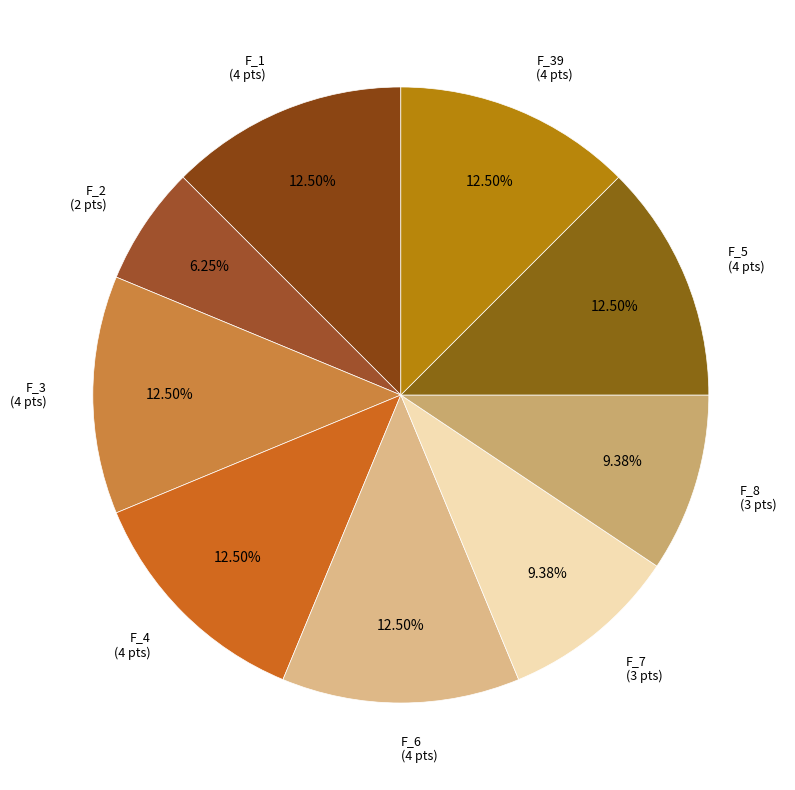

Which slice is the largest?

F_1